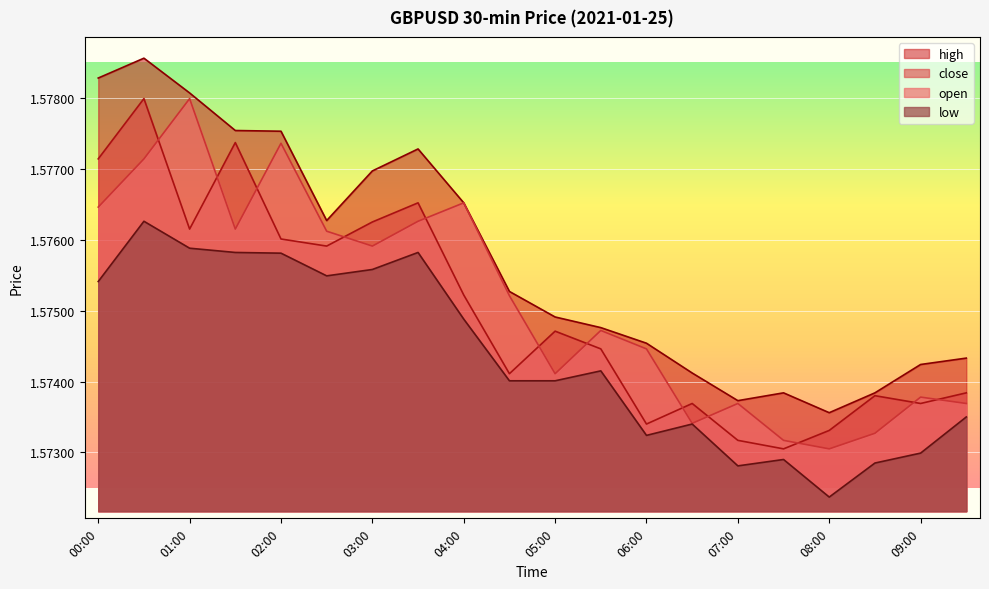

Between 01:00 and 07:30, which series saw the biggest shift?

open